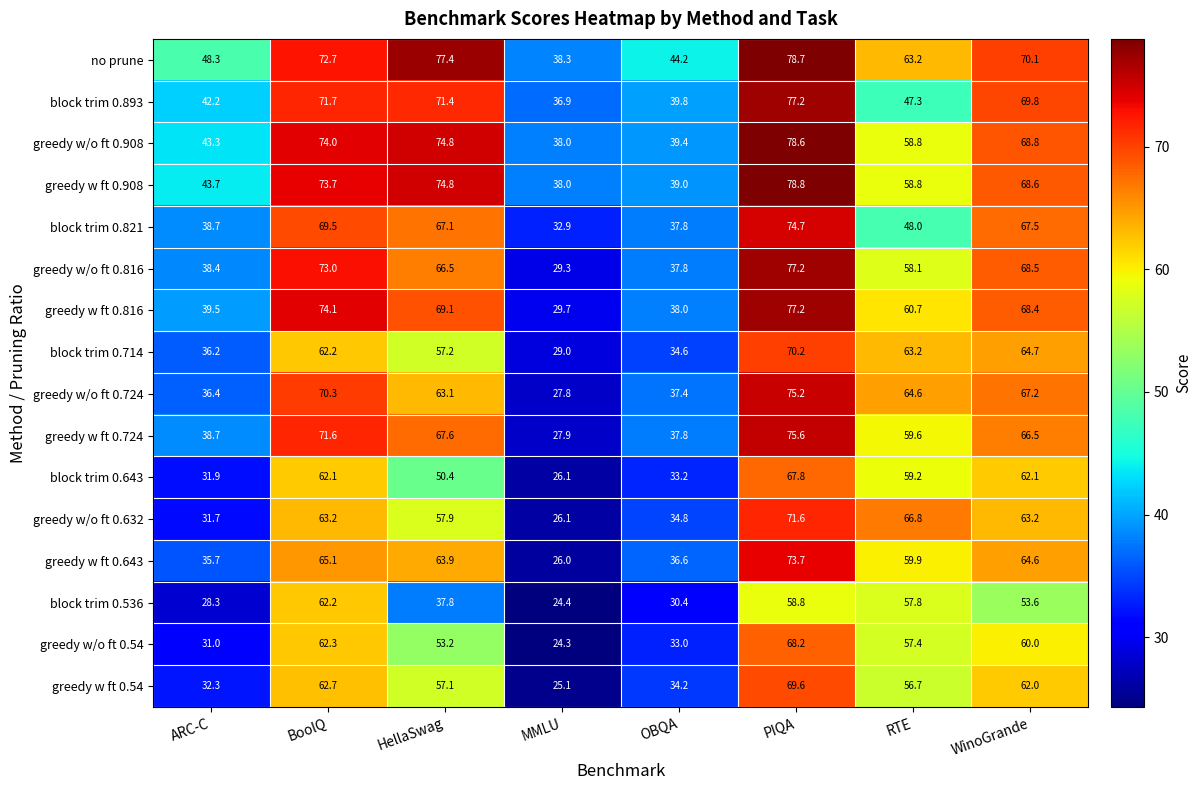

What is the sum of the greedy w ft 0.816 values at HellaSwag and WinoGrande?

137.5